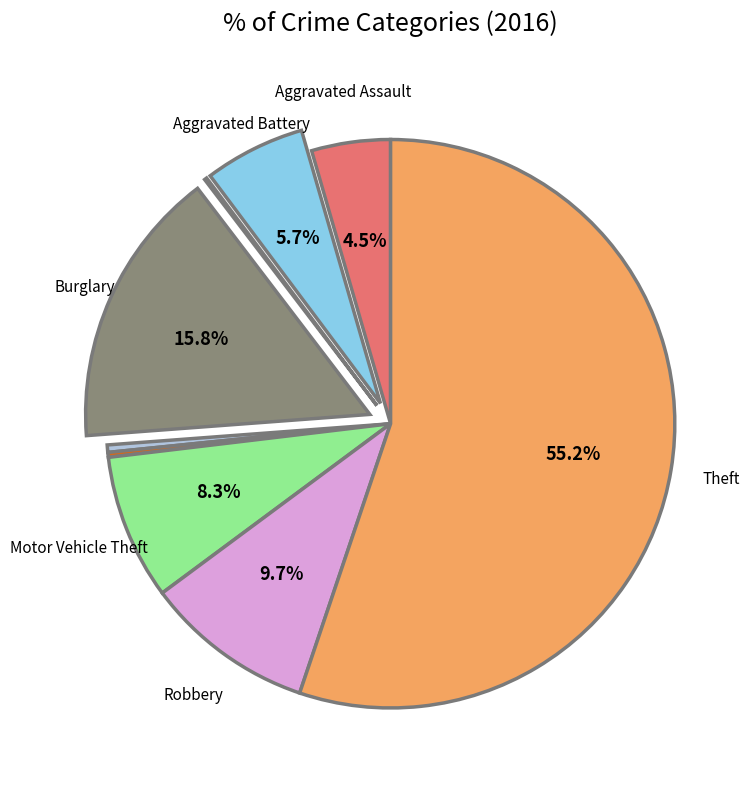

Does any single category account for the majority?

Yes